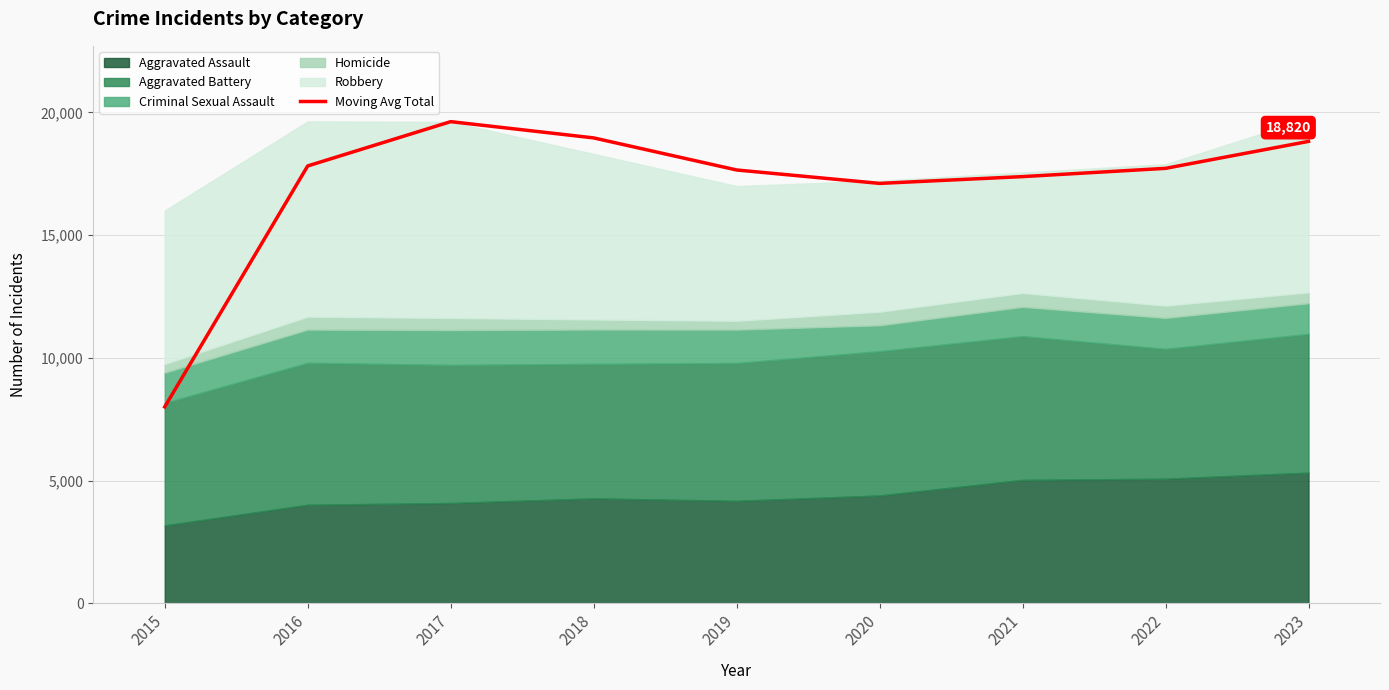

What is the average value?

17011.4